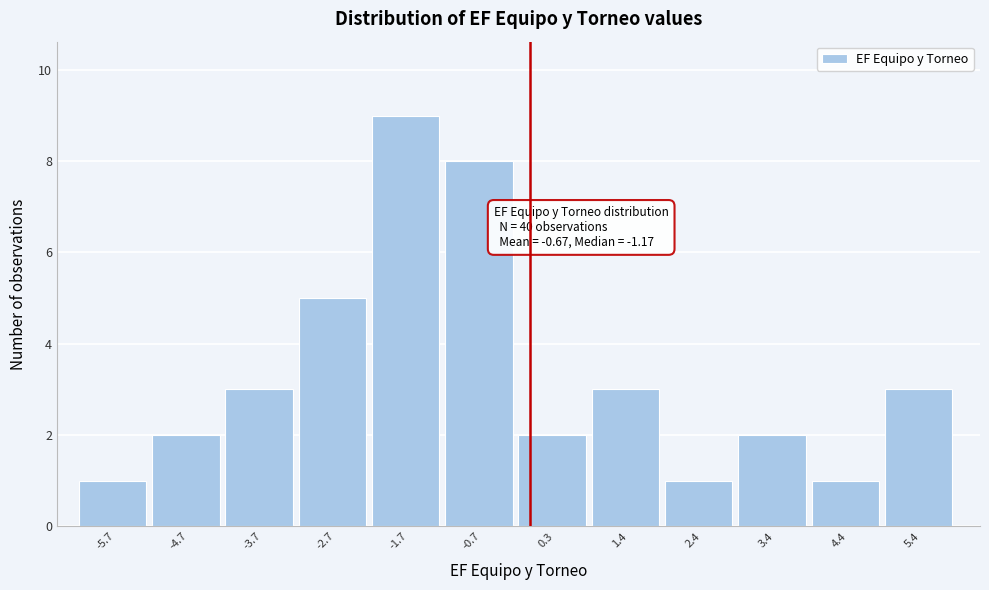

Over which range of the x-axis is the bar tallest?

-2.2 to -1.2